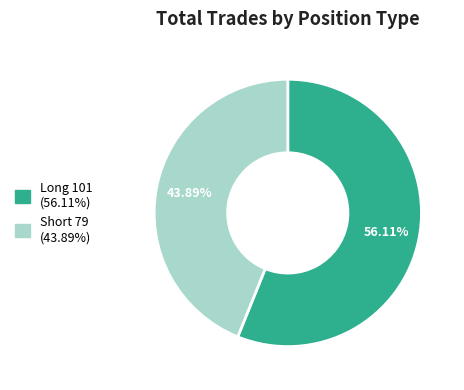

To the nearest percent, what is the difference between the largest and smallest slice percentages?

12%